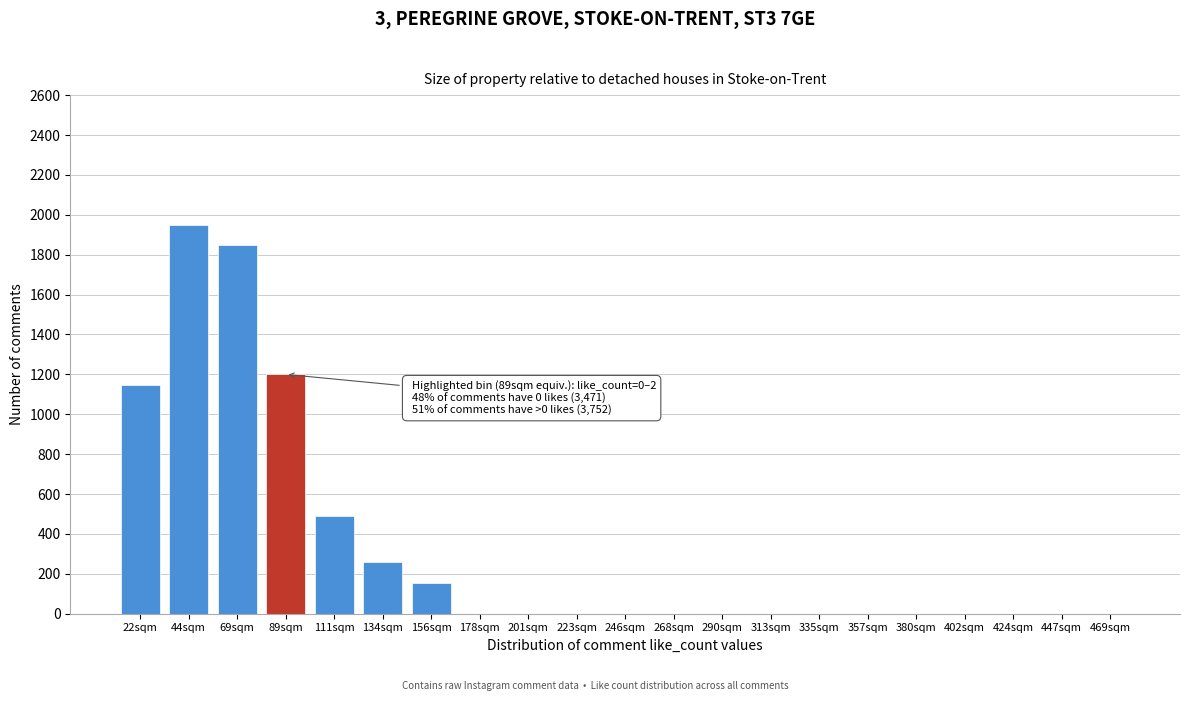

Reading left to right, what are all the values shown in this chart?

22sqm=1147	44sqm=1950	69sqm=1850	89sqm=1200	111sqm=490	134sqm=260	156sqm=155	178sqm=0	201sqm=0	223sqm=0	246sqm=0	268sqm=0	290sqm=0	313sqm=0	335sqm=0	357sqm=0	380sqm=0	402sqm=0	424sqm=0	447sqm=0	469sqm=0